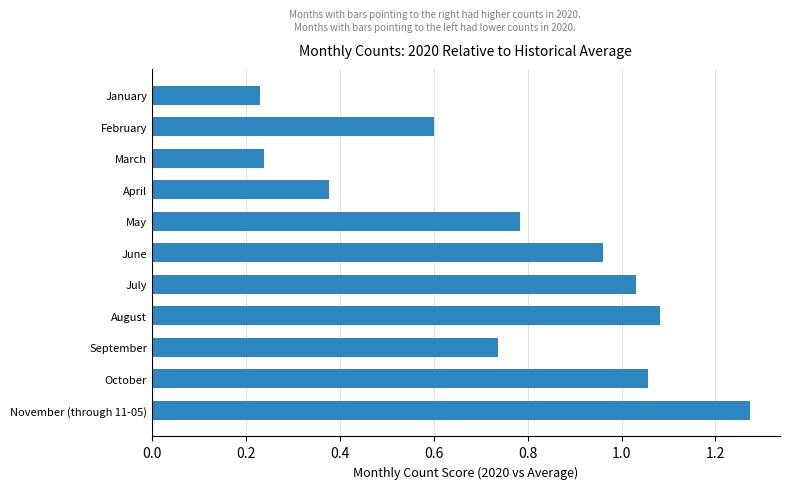

The chart shows a value of 0.3 at February. True or false?

False